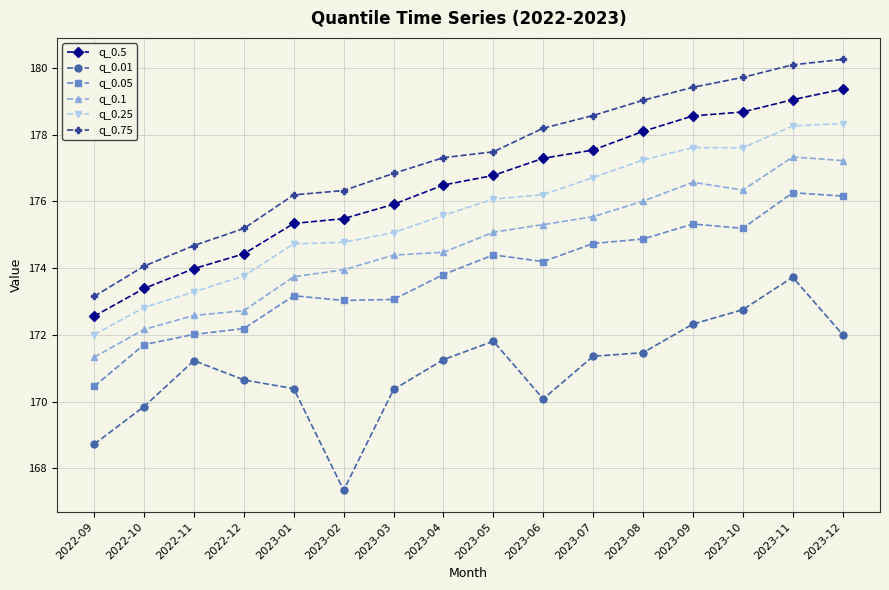

What is the smallest value displayed?

167.3